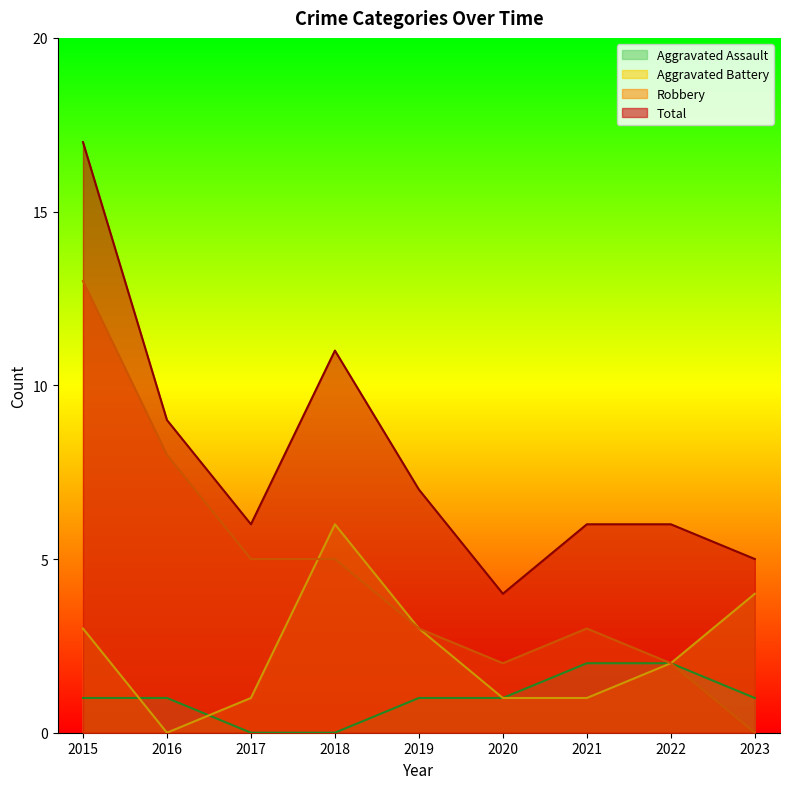

What is the difference between the maximum and minimum values in the Robbery series?

13